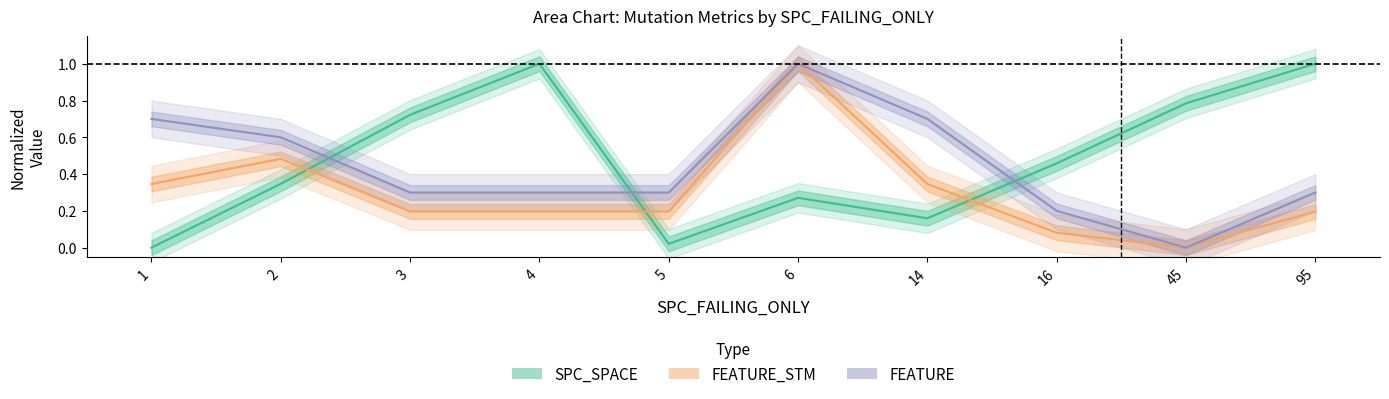

At which category does SPC_SPACE reach its first local valley?

5